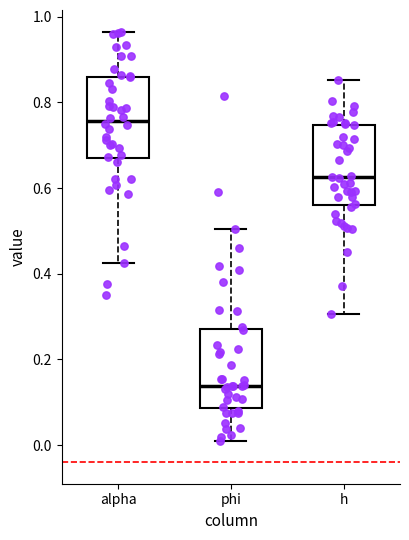

Reading left to right, transcribe this box plot: for each box, give where its median line is, the range the box spans, and where its two whiskers end, as read against the y-axis. The values are not printed on the chart, so give them approximately, as read against the axis.

alpha: median 0.76, box 0.66 to 0.86, whiskers 0.42 to 0.96
phi: median 0.14, box 0.08 to 0.28, whiskers 0.02 to 0.50
h: median 0.62, box 0.56 to 0.74, whiskers 0.30 to 0.86